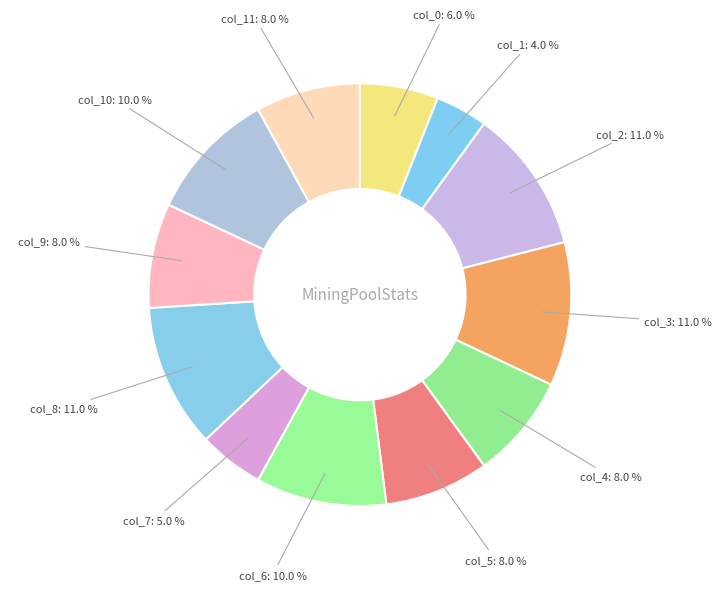

Does any single category account for the majority?

No